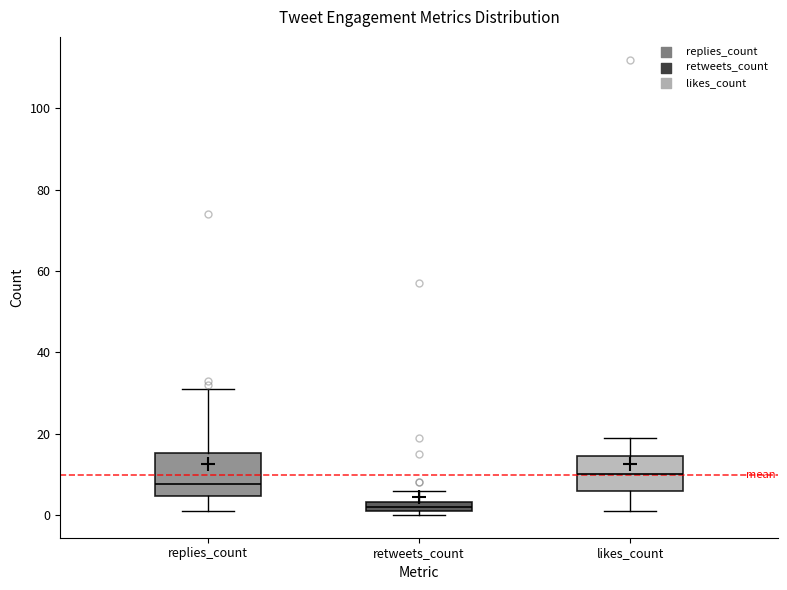

Where does the upper whisker of the box for retweets_count end on the y-axis? The values are not printed on the chart, so give them approximately, as read against the axis.

6